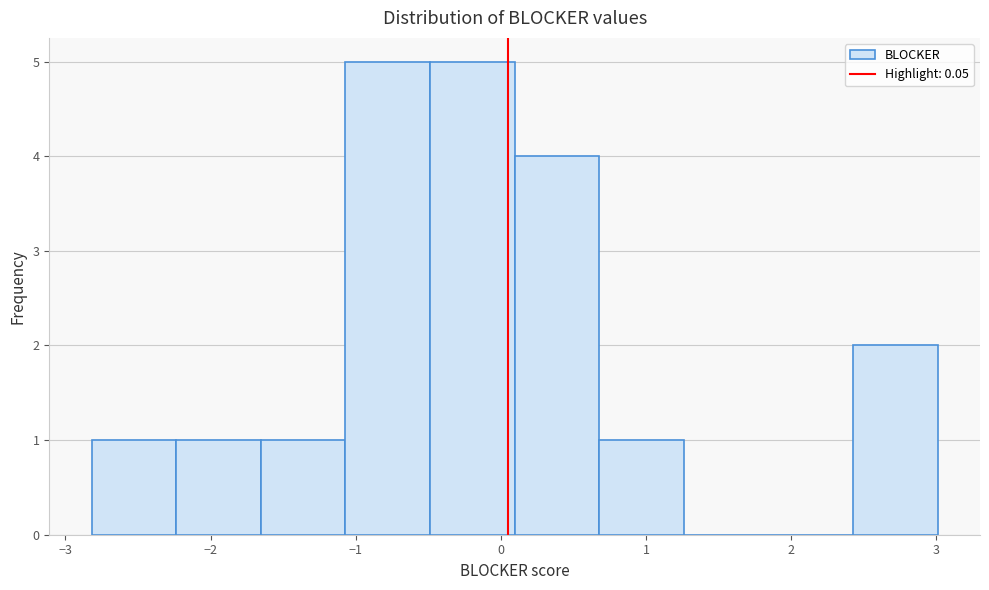

What is the height of the bar covering -2.8 to -2.2 on the x-axis? Neither the bar edges nor the heights are printed on the chart, so give them approximately, as read against the axes.

1